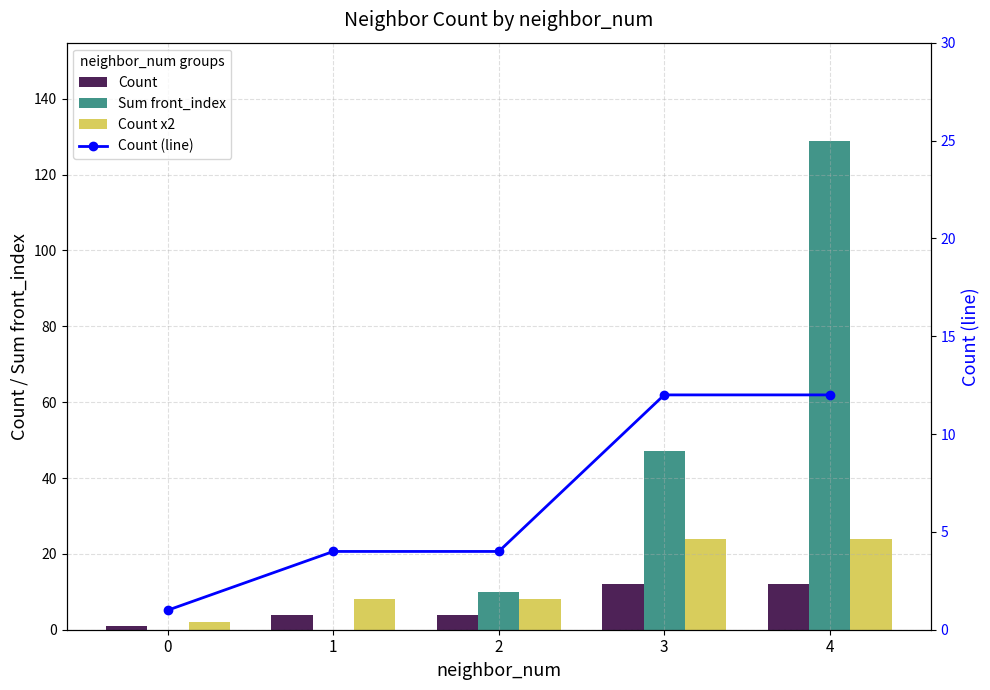

Reading right to left, extract all data points from this chart.

Count: 4=12	3=12	2=4	1=4	0=1
Sum front_index: 4=129	3=47	2=10	1=0	0=0
Count x2: 4=24	3=24	2=8	1=8	0=2
Count (line): 4=12	3=12	2=4	1=4	0=1